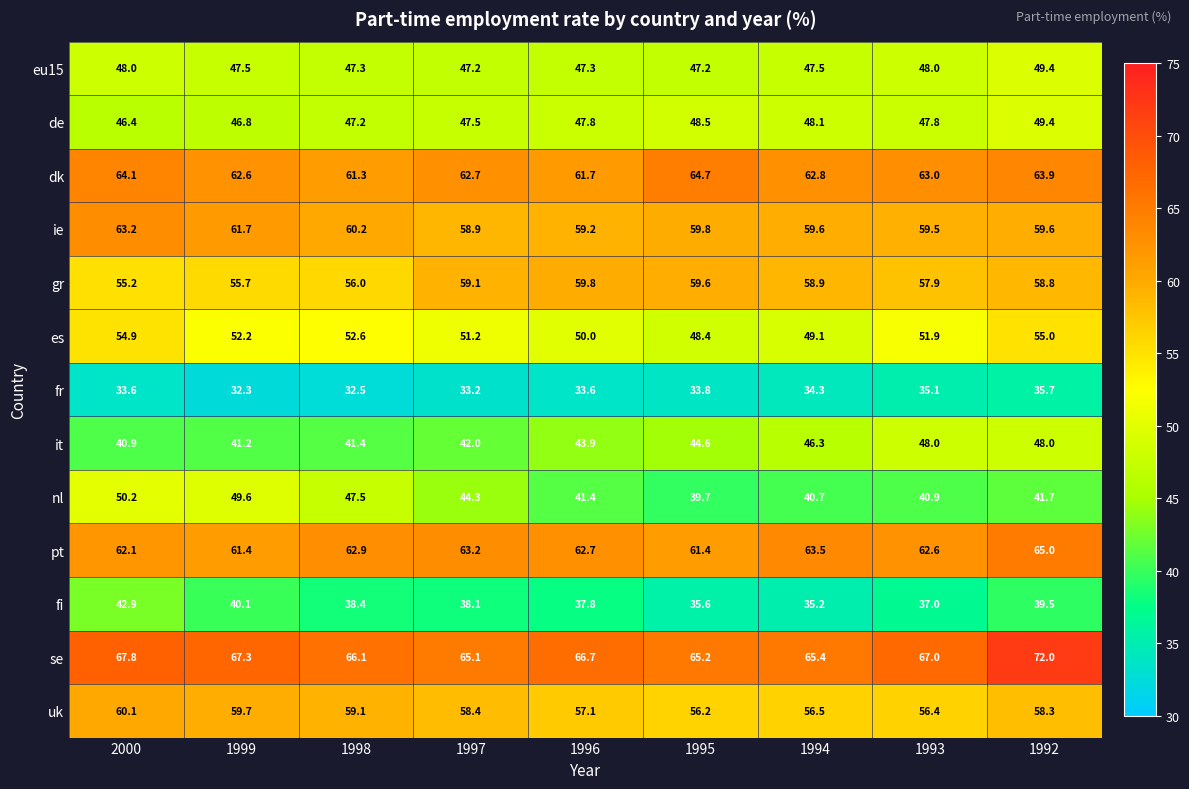

At how many categories does at least one series exceed 41?

9